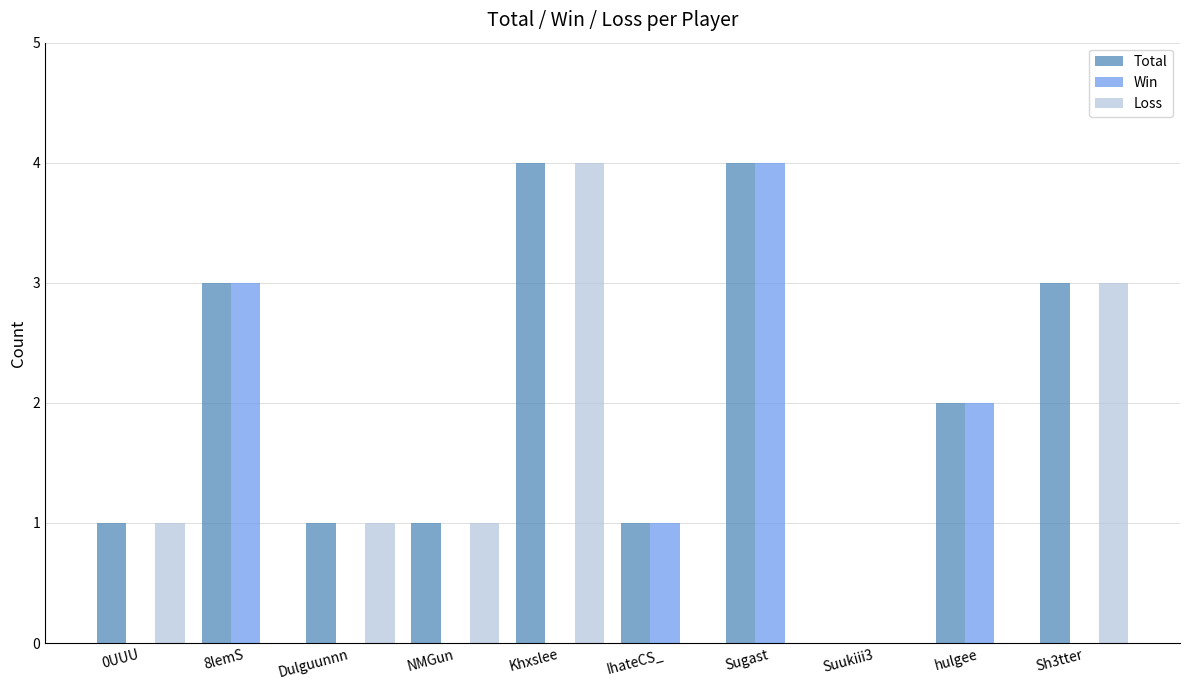

What is the sum of all Total values?

20